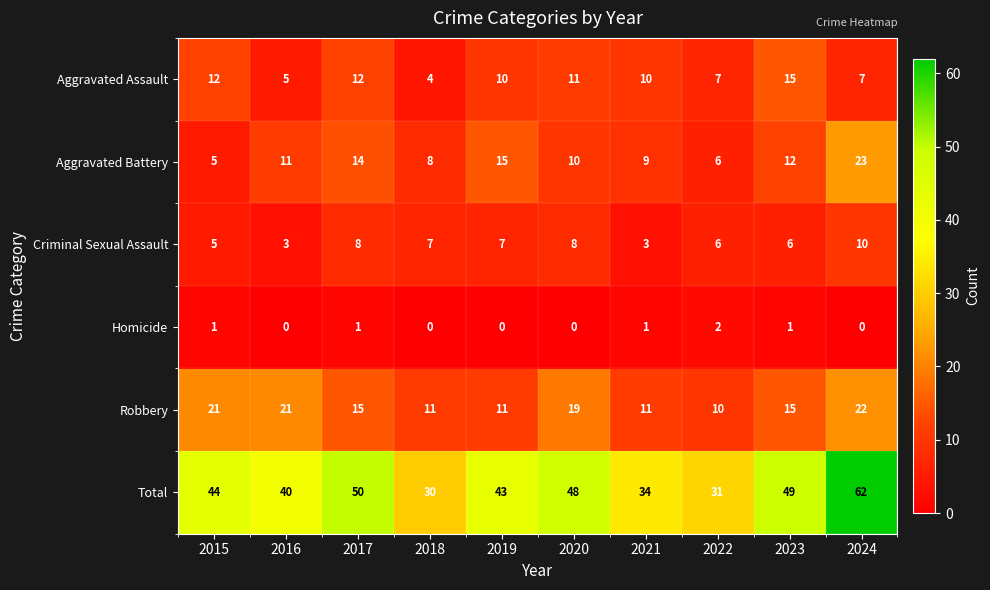

What is the spread (max minus min) of values at 2024?

62